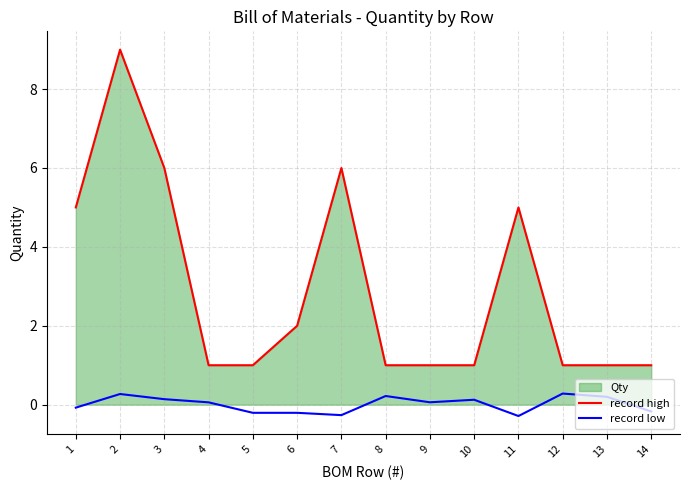

Rank the series by their average value, from lowest to highest.

record low, record high